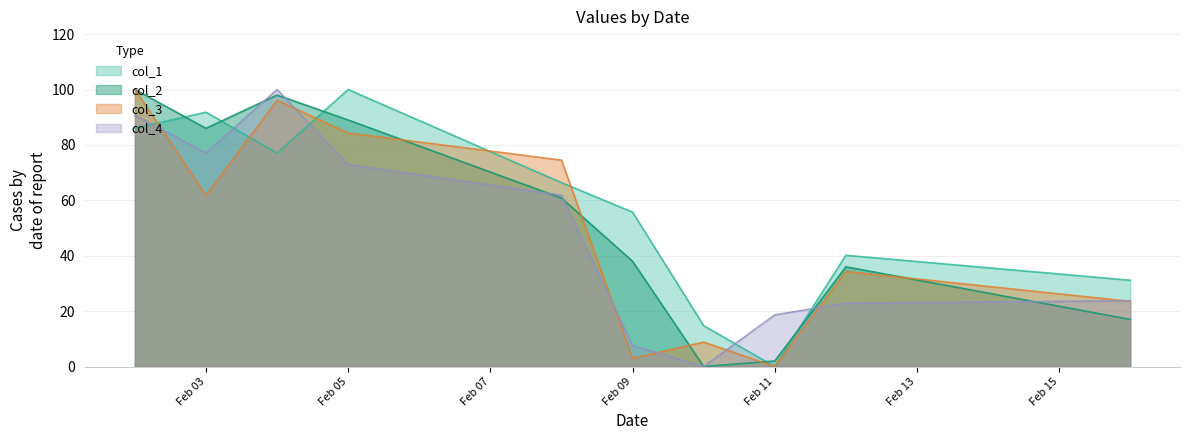

How many positive values does the col_1 series have?

9